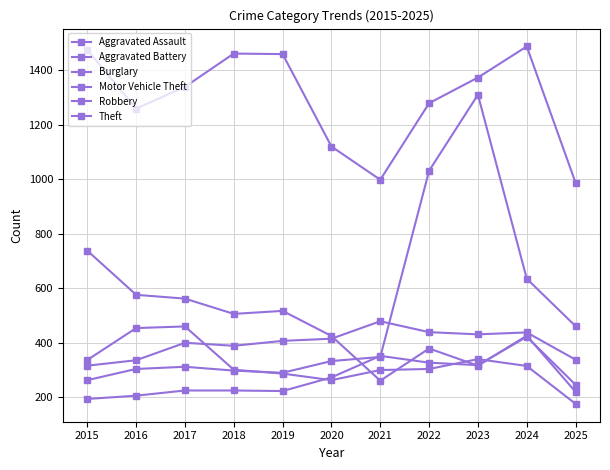

Where do Motor Vehicle Theft and Aggravated Battery first cross each other?

2021 and 2022